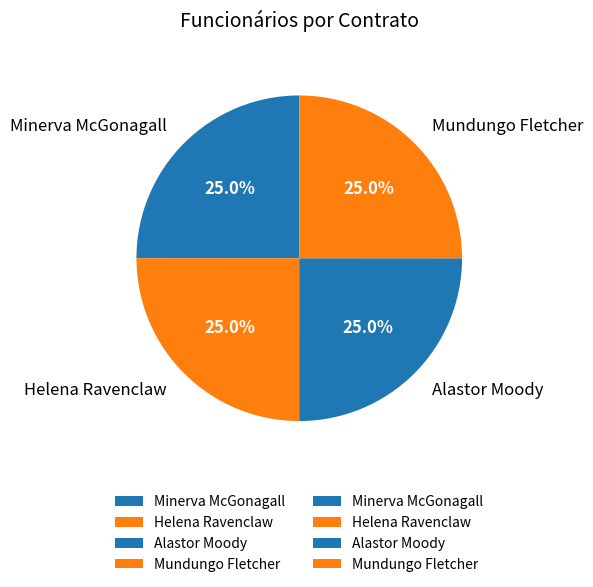

To the nearest percent, what is the combined percentage of Mundungo Fletcher and Helena Ravenclaw?

50%